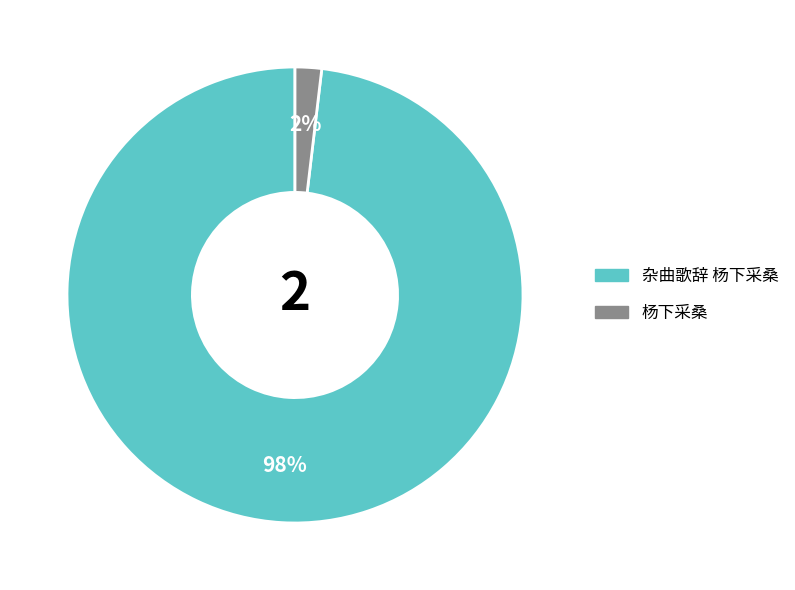

Which has a higher value, 杂曲歌辞 杨下采桑 or 杨下采桑?

杂曲歌辞 杨下采桑